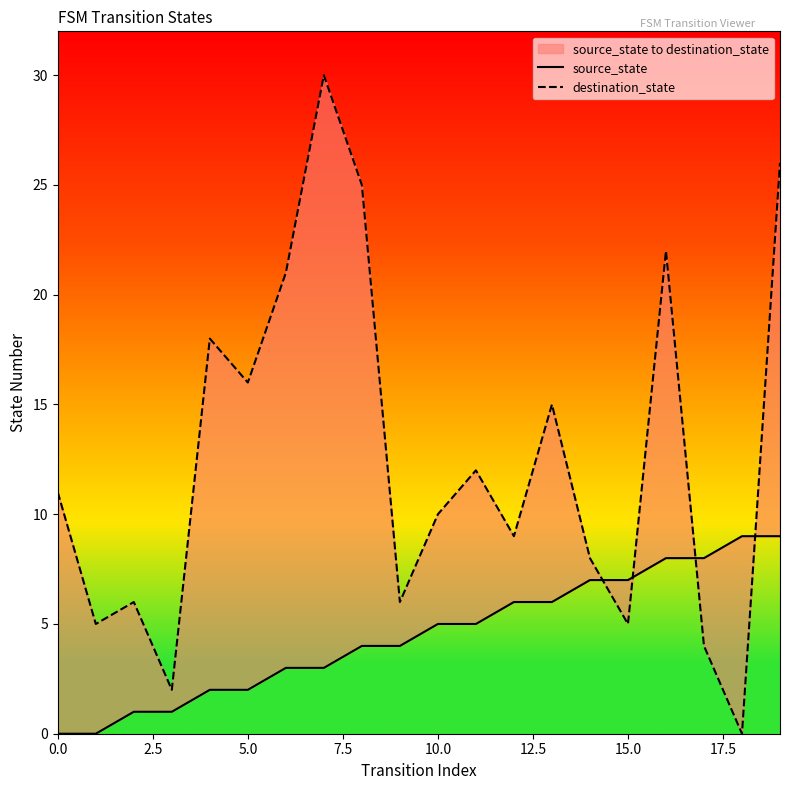

What position from the left is 0.0?

1